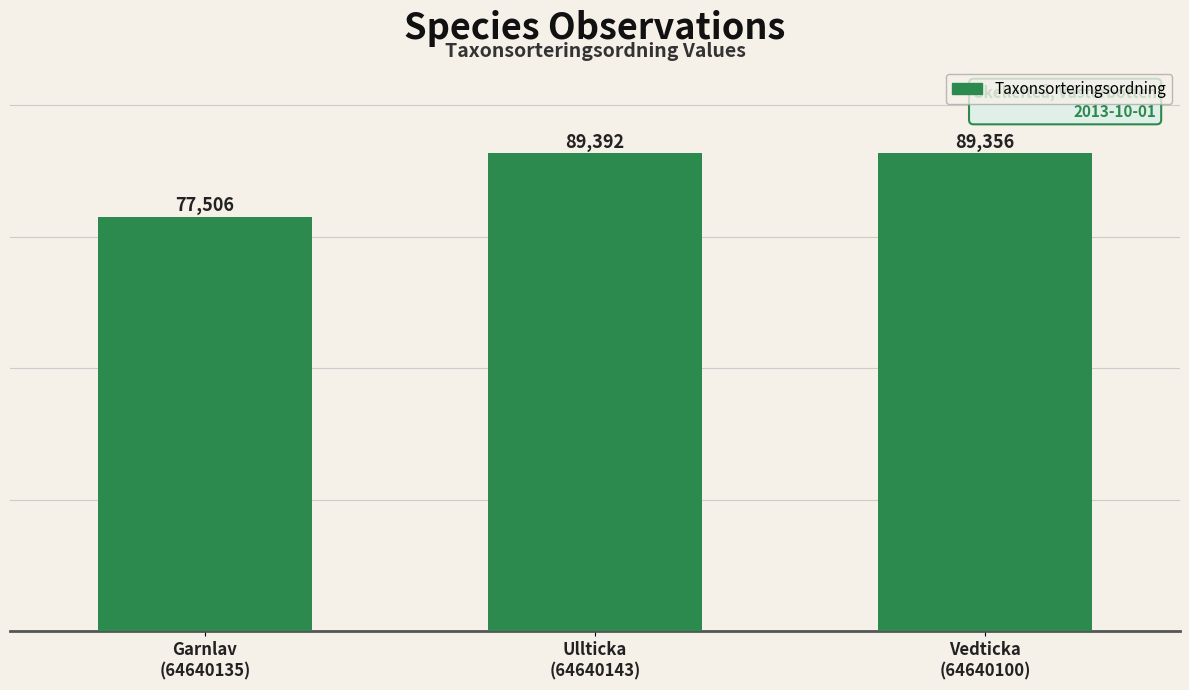

What is the greatest value displayed?

89392